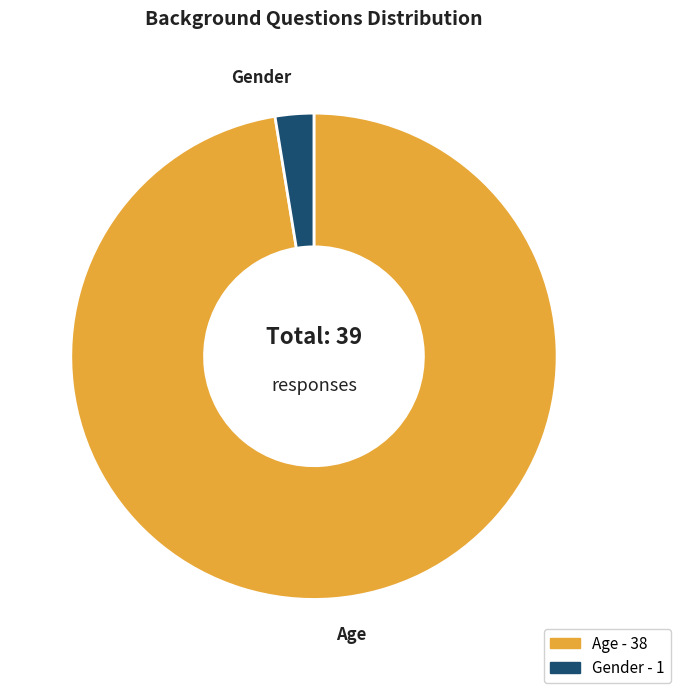

Combined, do Age and Gender account for over 50%?

Yes